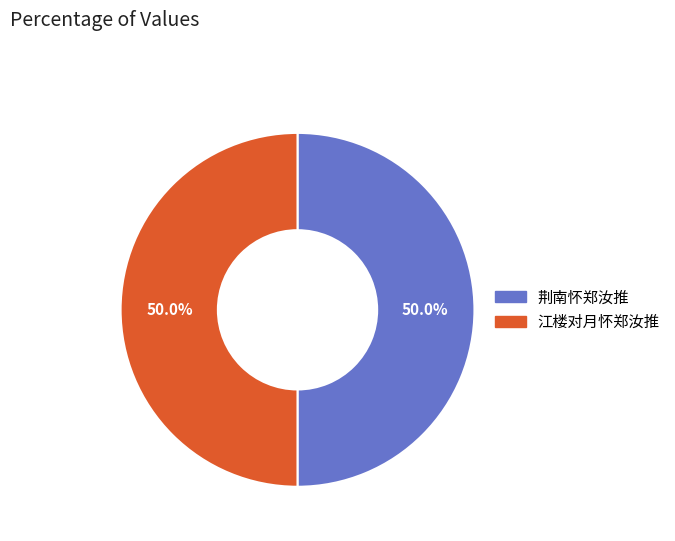

Approximately how many times larger is the value at 荆南怀郑汝推 compared to 江楼对月怀郑汝推?

1.0